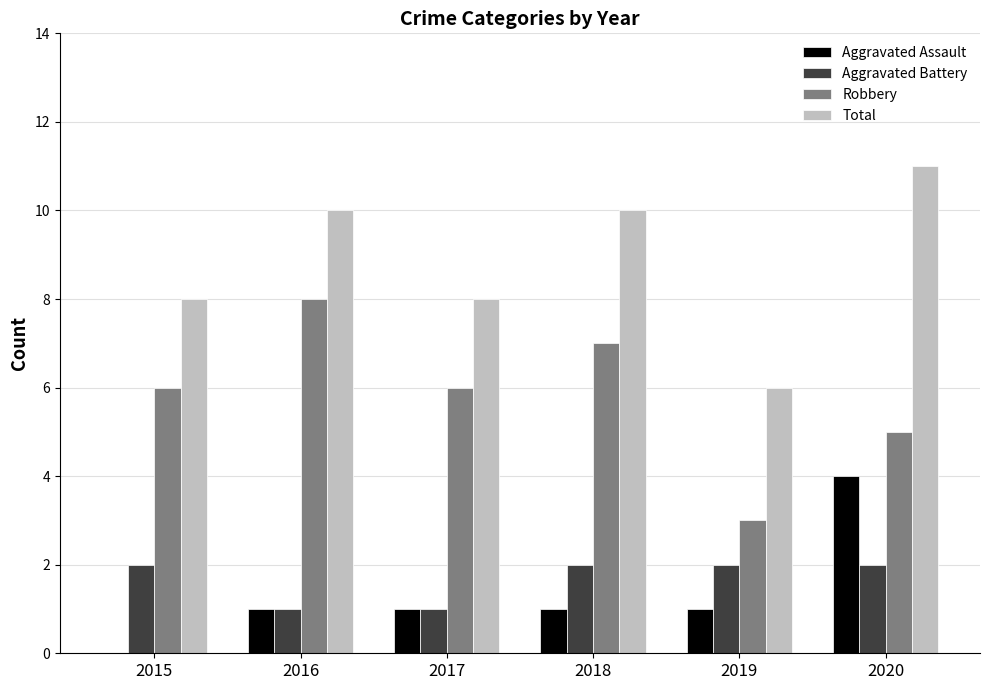

True or false: Aggravated Assault has a value of 0 at 2015.

True